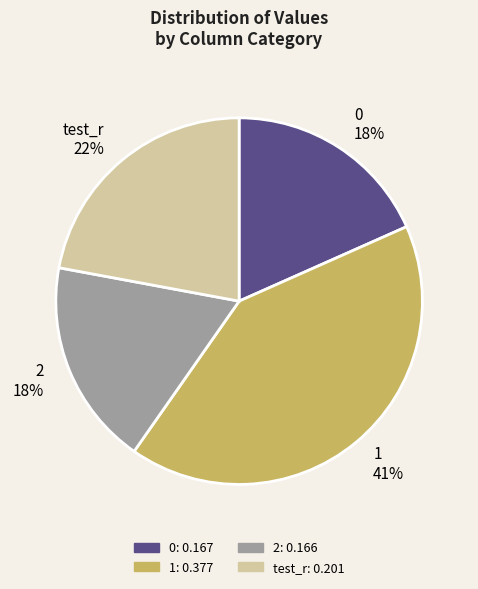

The 0 slice represents 32% of the pie. True or false?

False